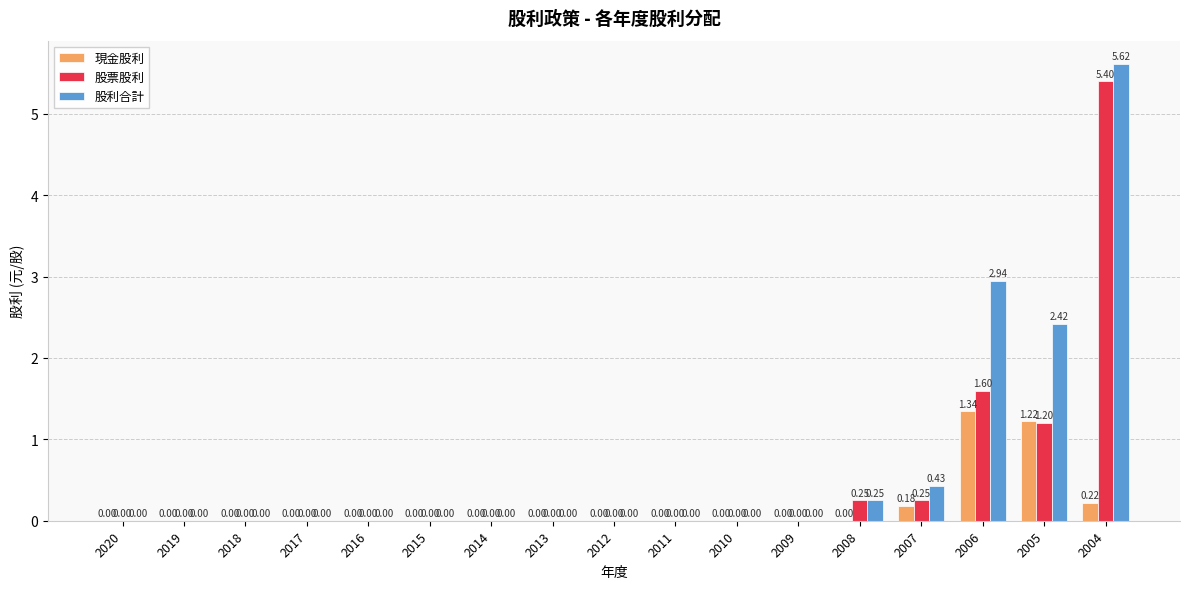

What are all the series names shown in the legend?

現金股利, 股票股利, 股利合計